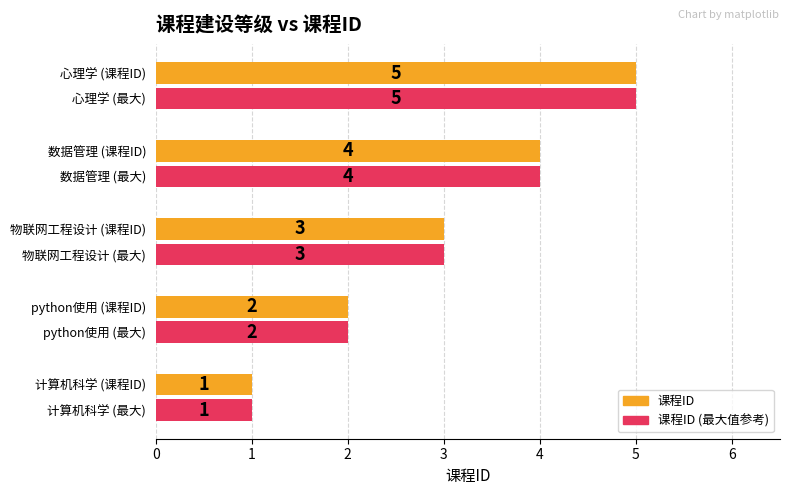

Rank the categories by 课程ID value from lowest to highest.

计算机科学 (课程ID), python使用 (课程ID), 物联网工程设计 (最大), 数据管理 (课程ID), 心理学 (课程ID)